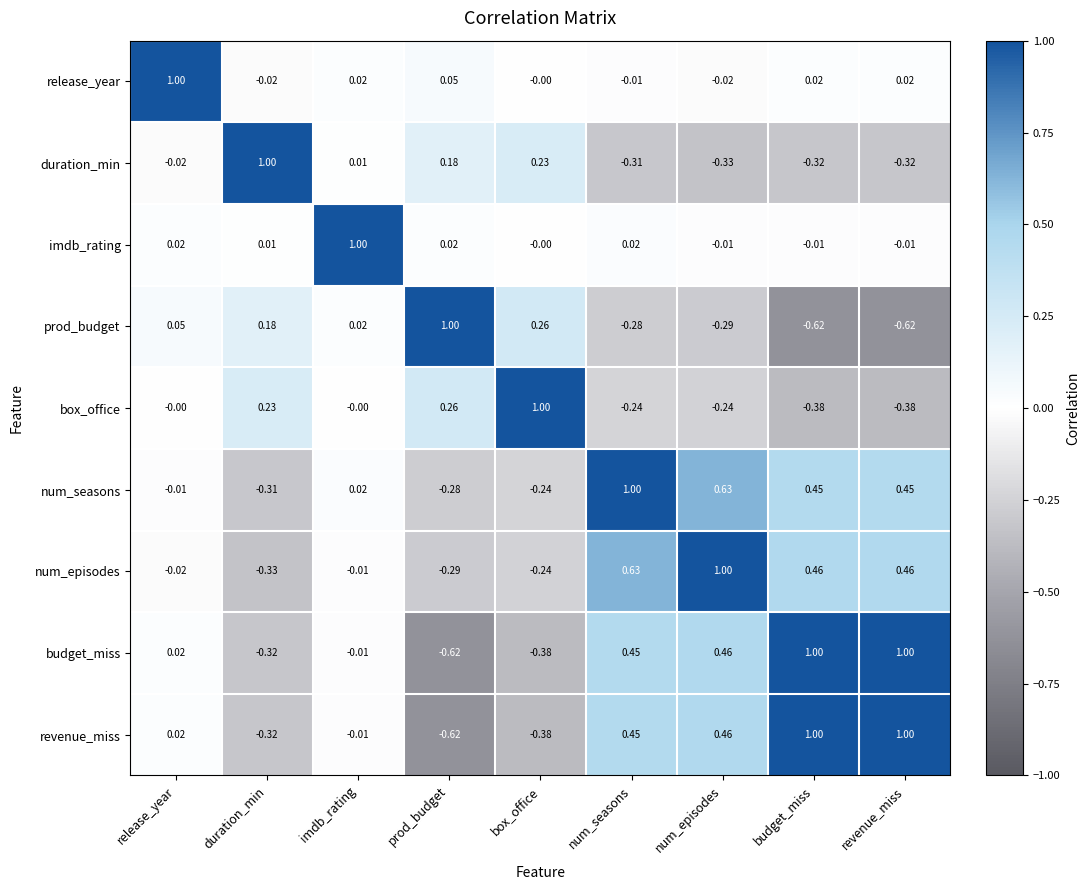

At which label does box_office reach its peak?

box_office